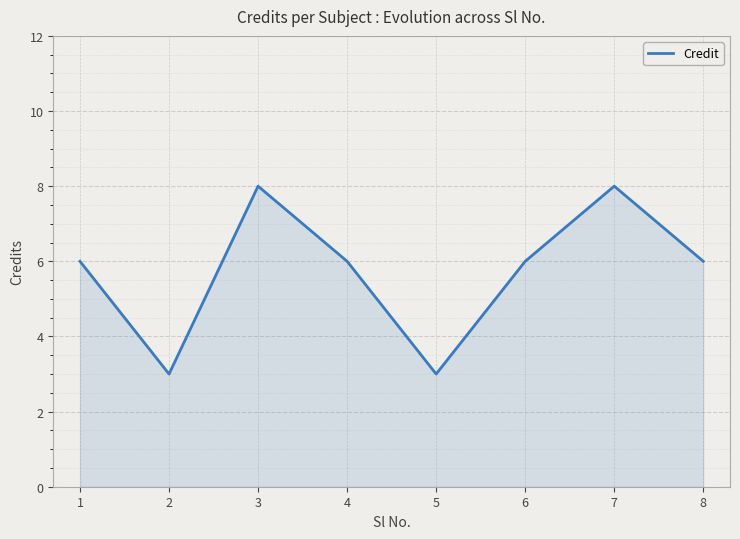

What is the ratio of the value at 1 to the value at 8?

1.0